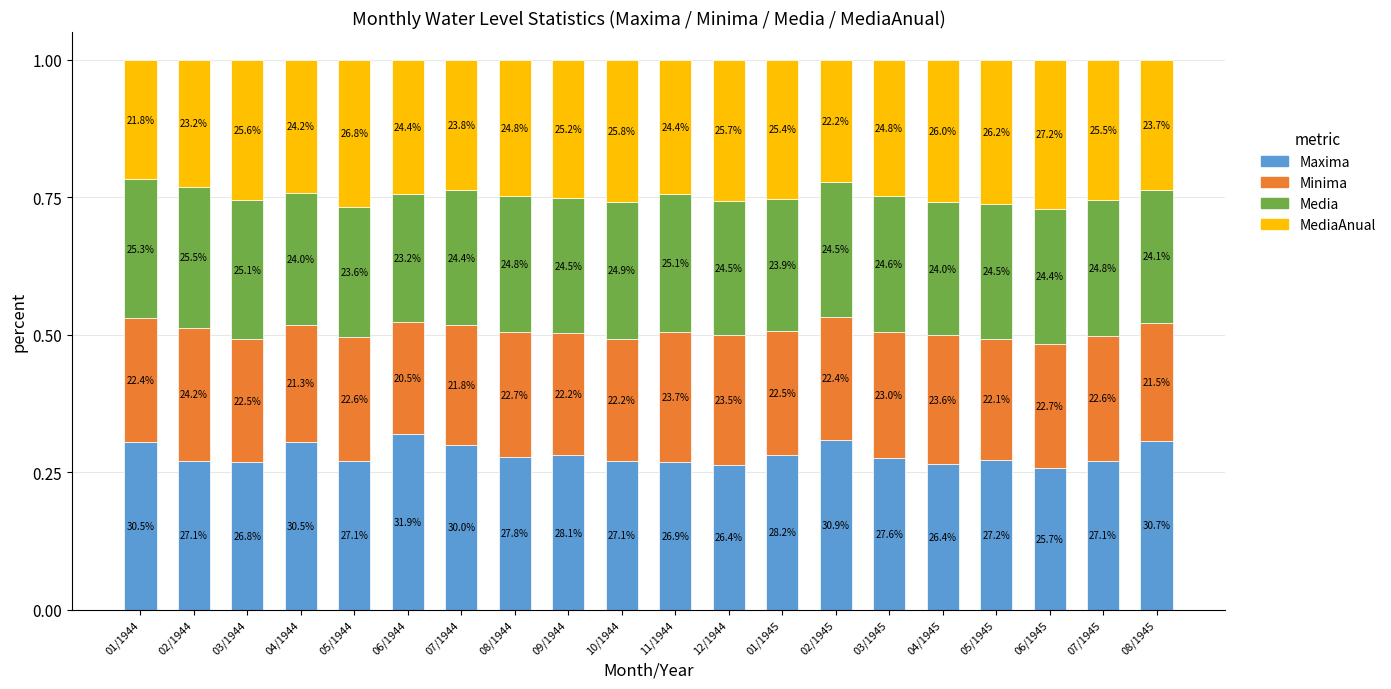

What is the sum of all MediaAnual values?

5.0